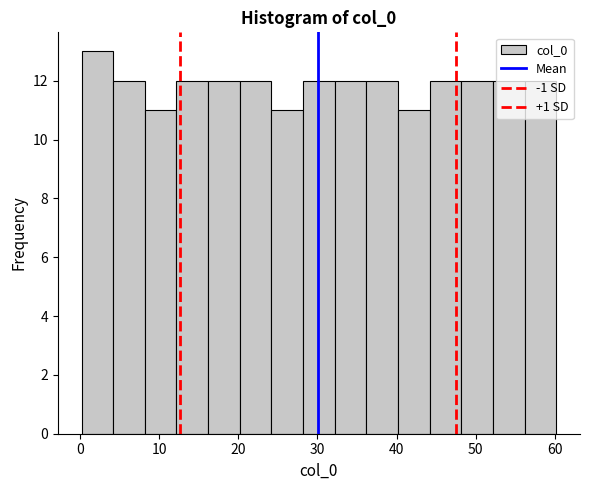

Around what value on the x-axis is the tallest bar? Give the approximate position of its centre, as read against the axis.

2